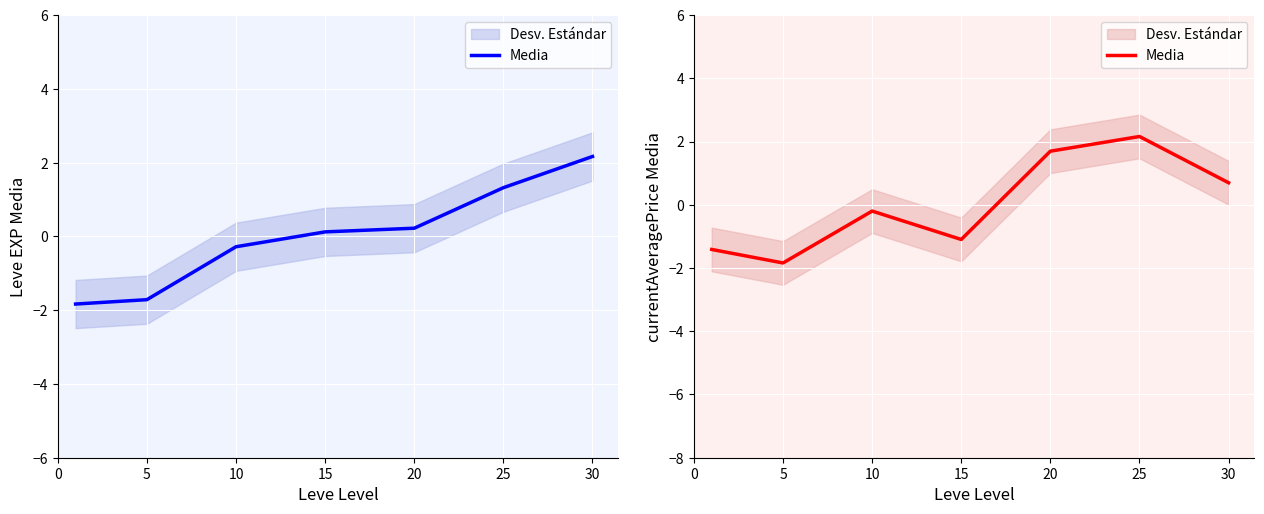

Reading right to left, transcribe all the data shown in this chart.

0.7	2.2	1.7	-1.1	-0.2	-1.8	-1.4